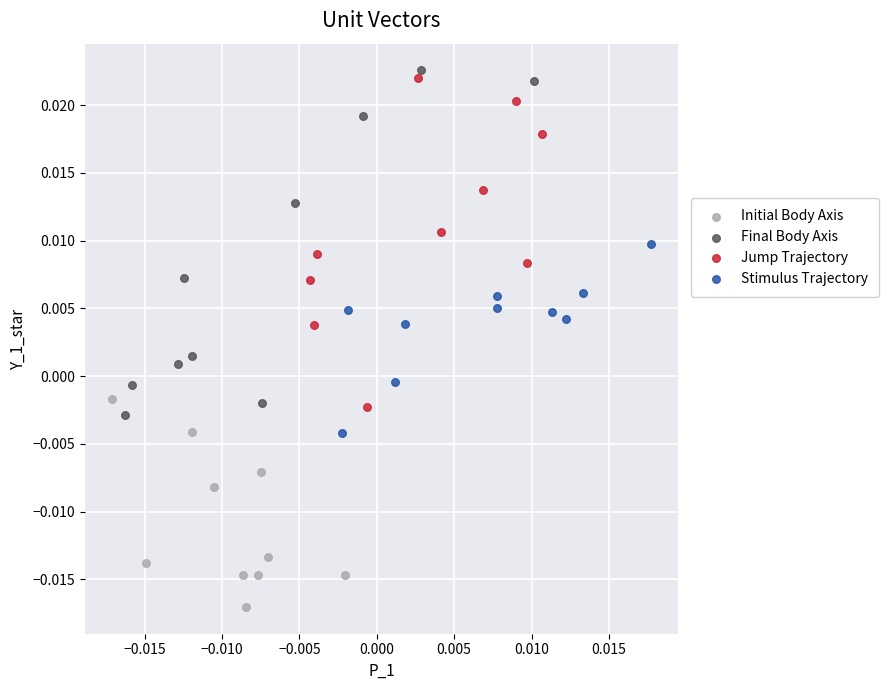

Which series contains the lowest Y value?

Initial Body Axis